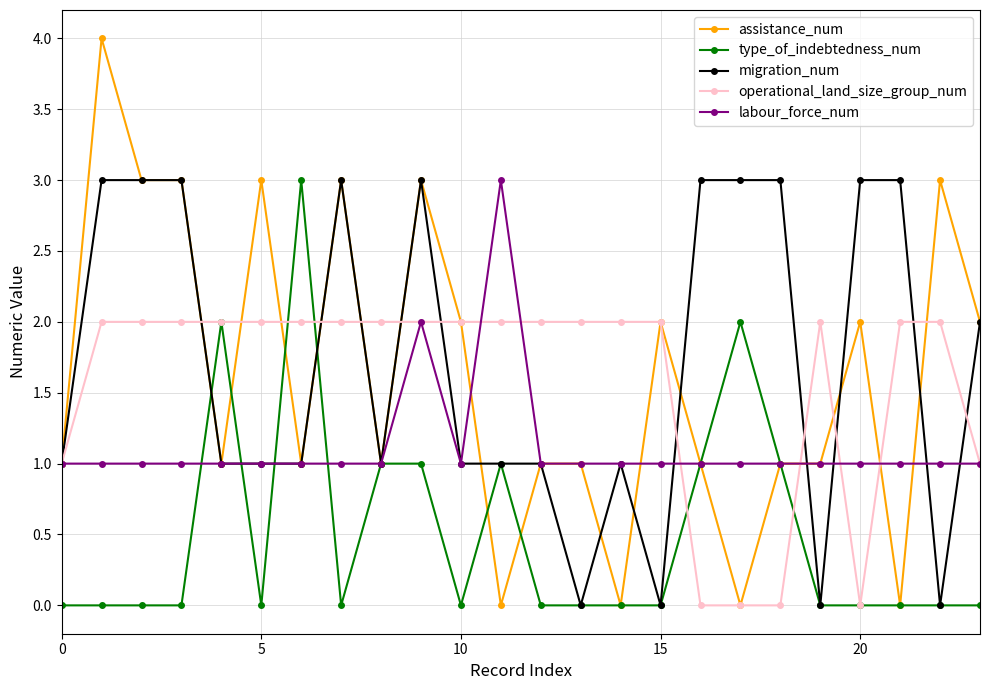

What is the value of the operational_land_size_group_num point at the 7th from the left?

2